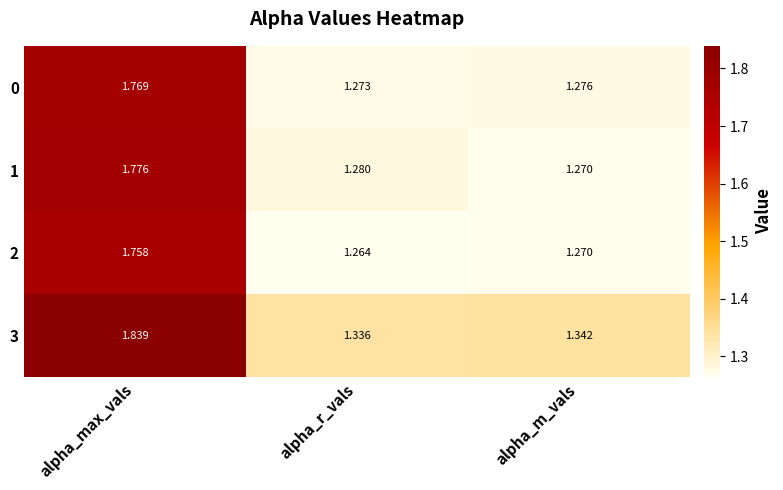

Where is 3 nearest to the value 1?

alpha_r_vals